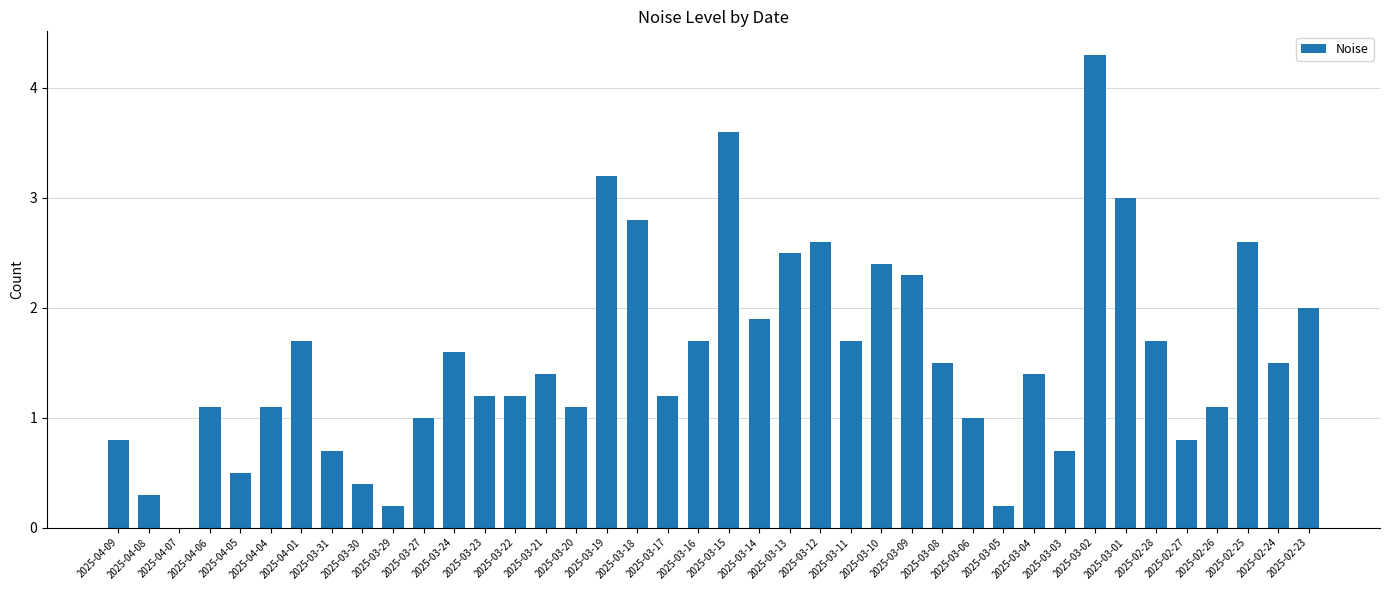

Are the bars horizontal?

No